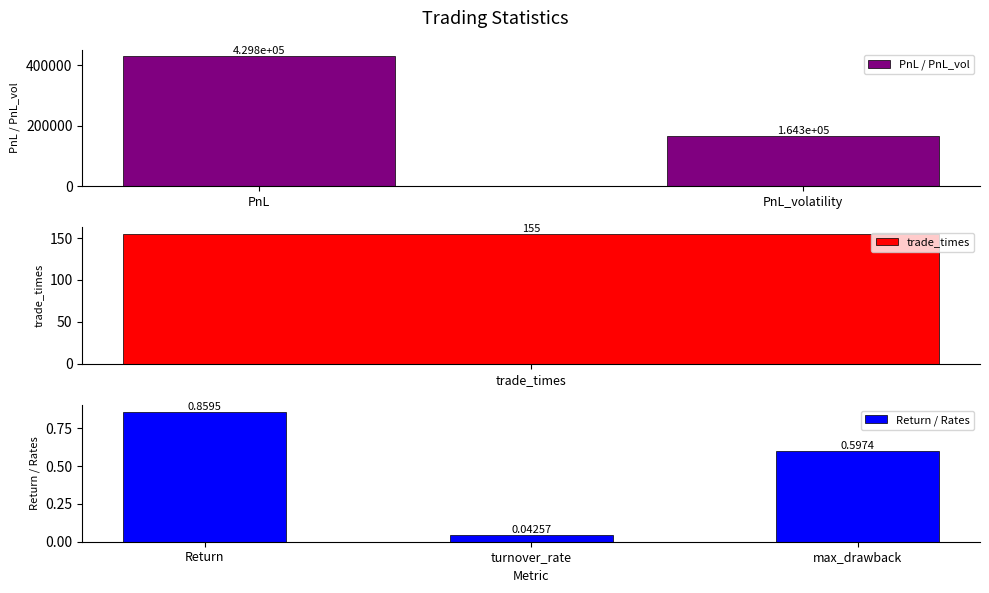

What is the label of the 1st bar from the left?

PnL